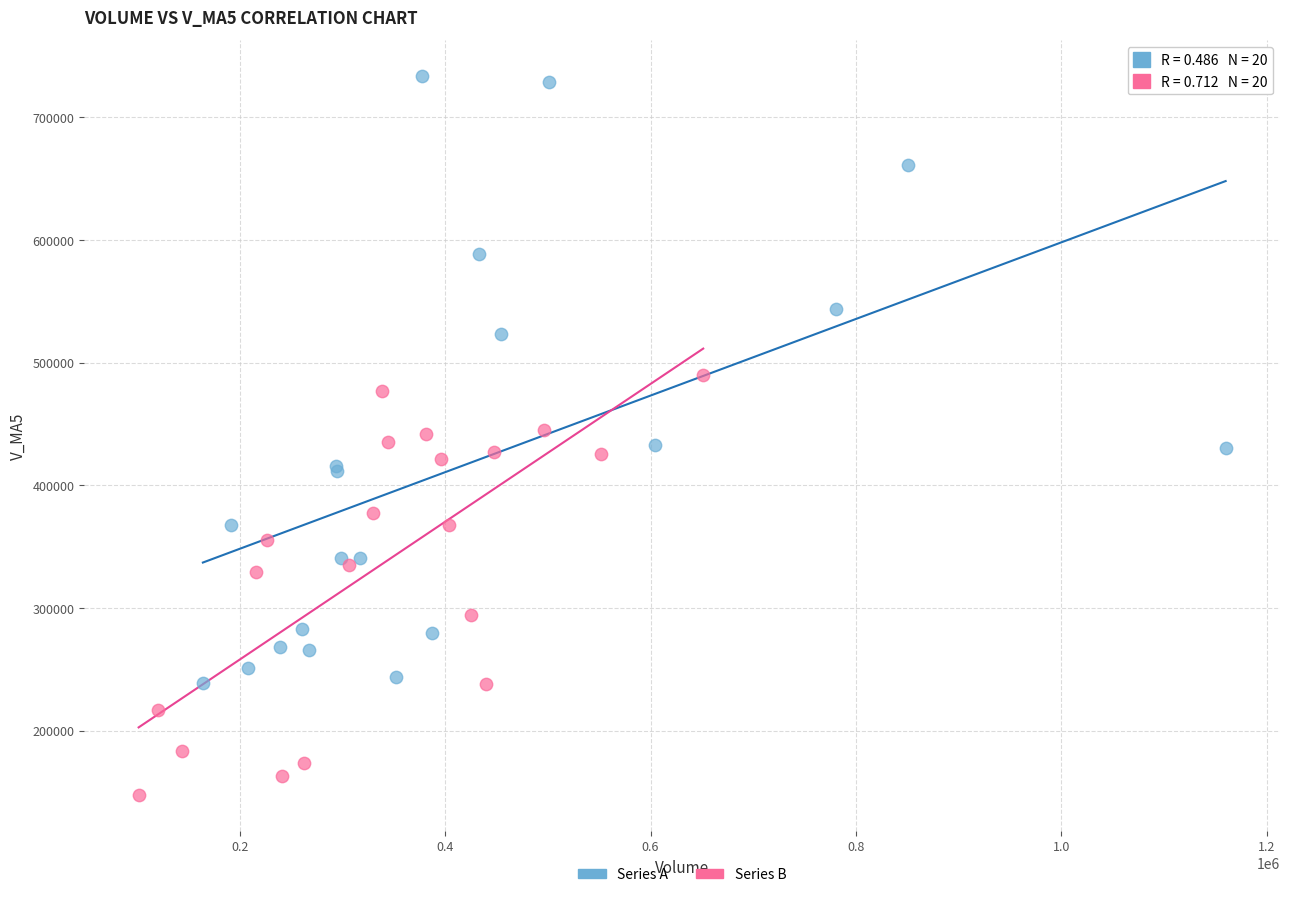

Which series contains the lowest Y value?

Series B